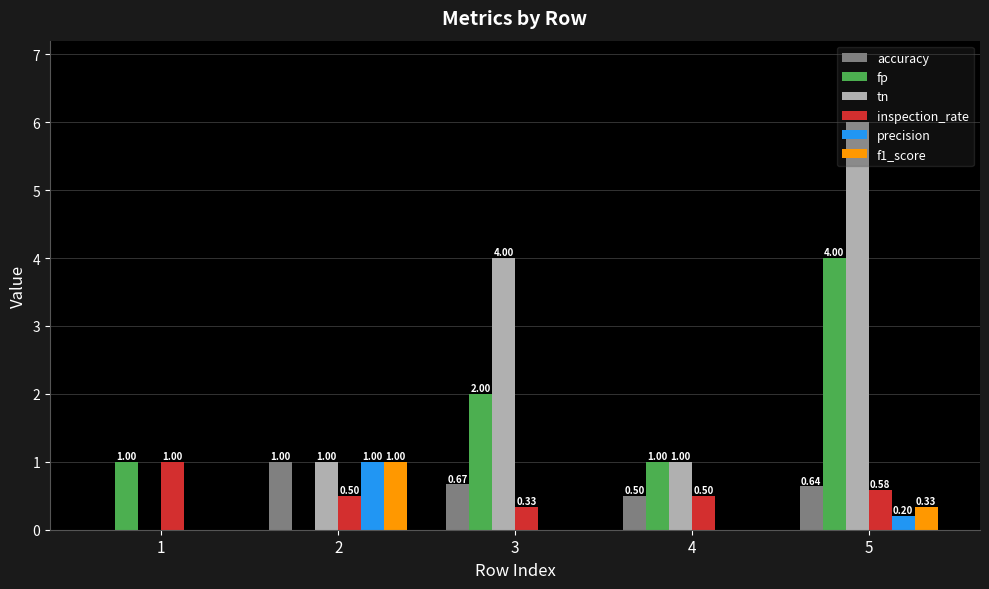

Between 3 and 4, which series saw the biggest shift?

tn